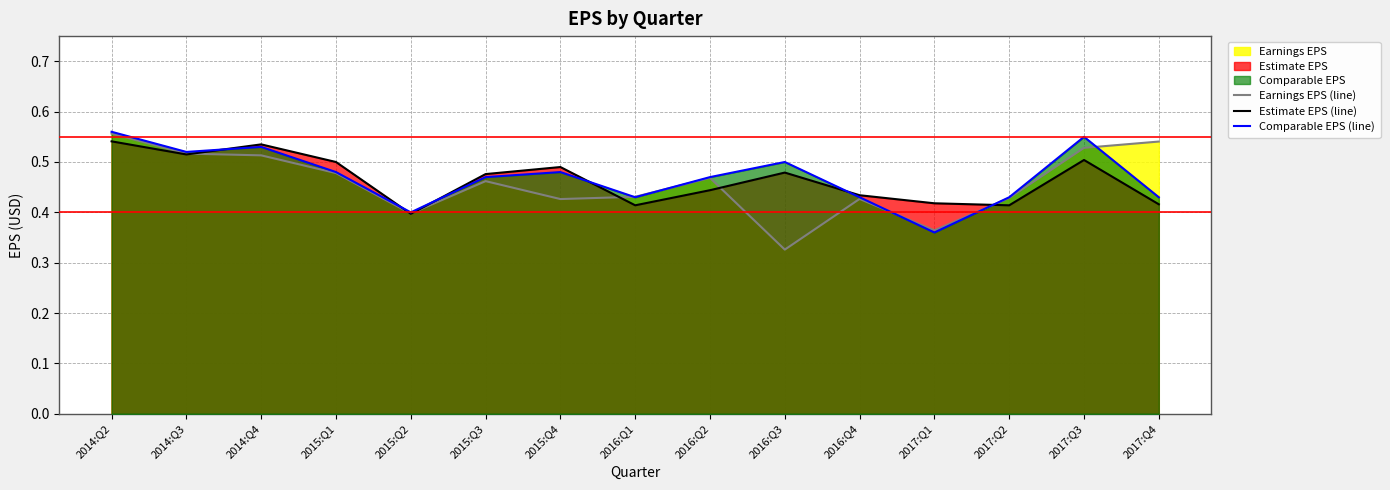

Count the Comparable EPS (line) values in the range 0 to 1.

15